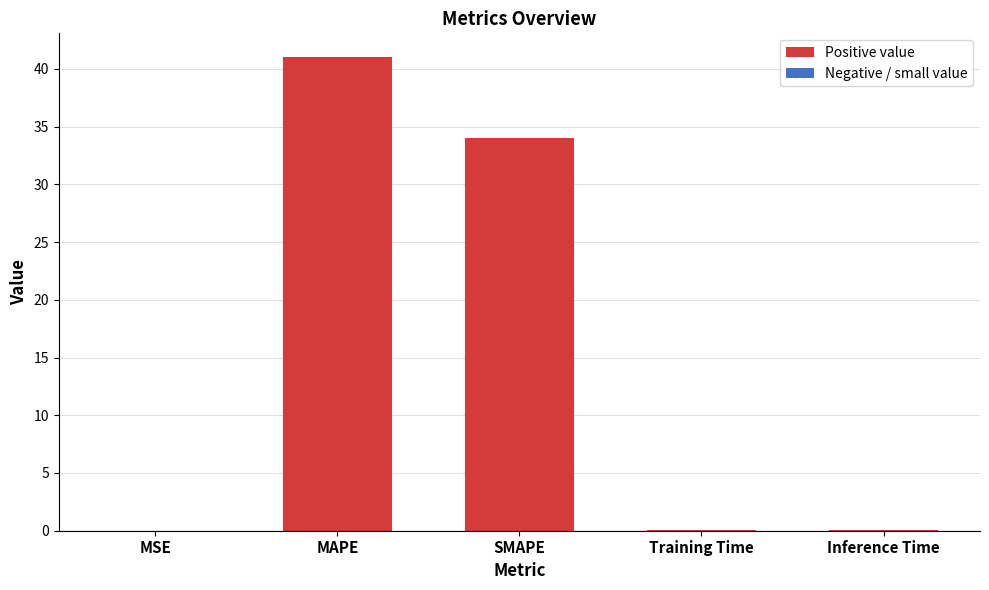

The value at SMAPE is 58.4. True or false?

False